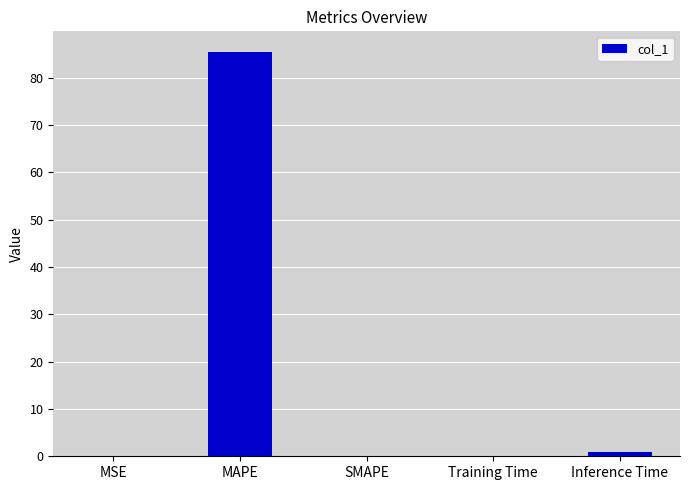

At which label is the value closest to 42?

Inference Time